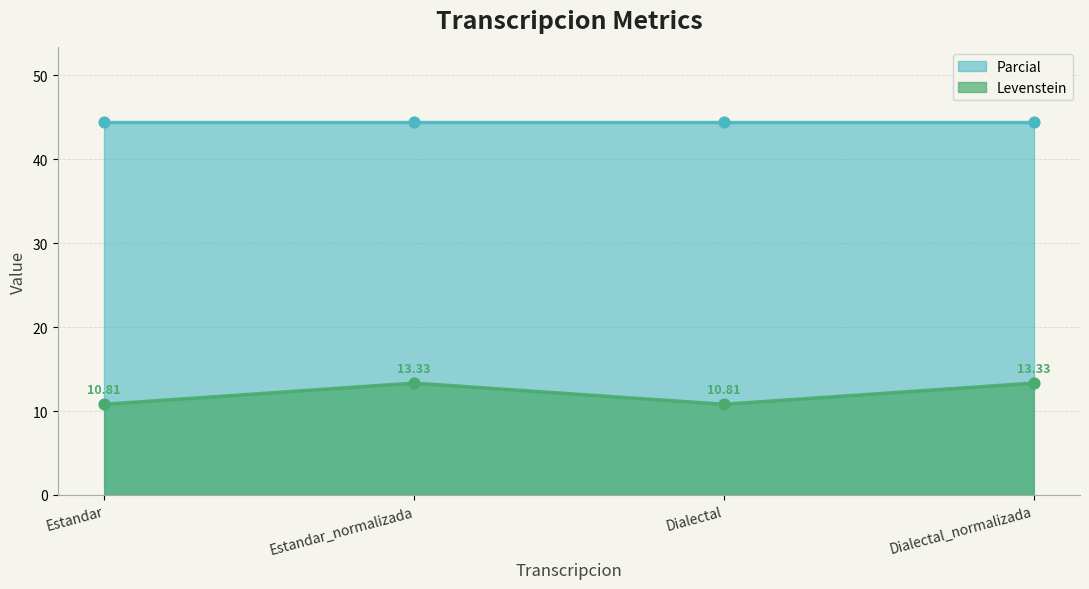

Approximately how many times larger is the value at Estandar compared to Estandar_normalizada?

0.8